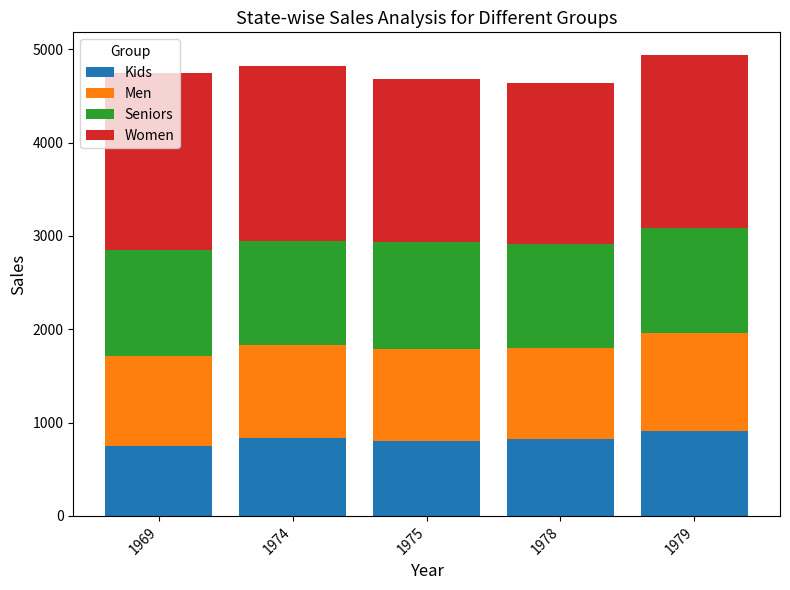

What is the total value across all series at 1969?

4749.4